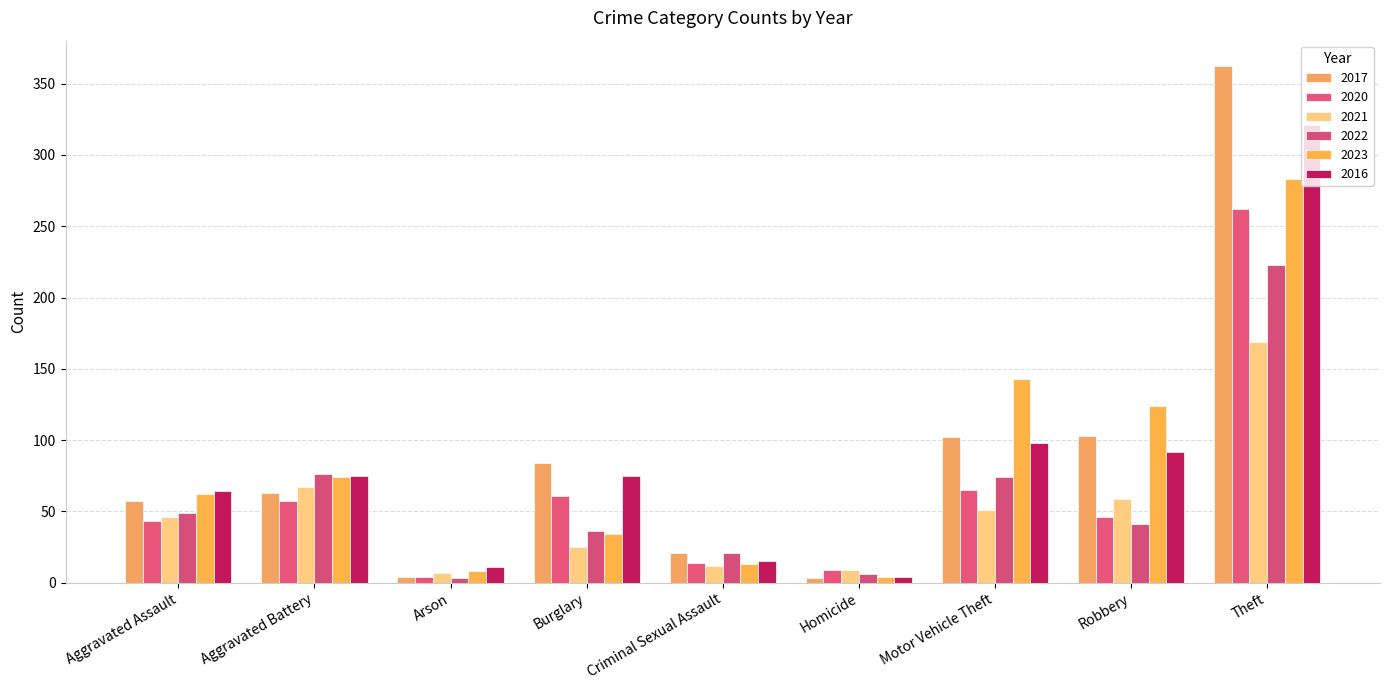

Which category has the highest value across all series?

Theft